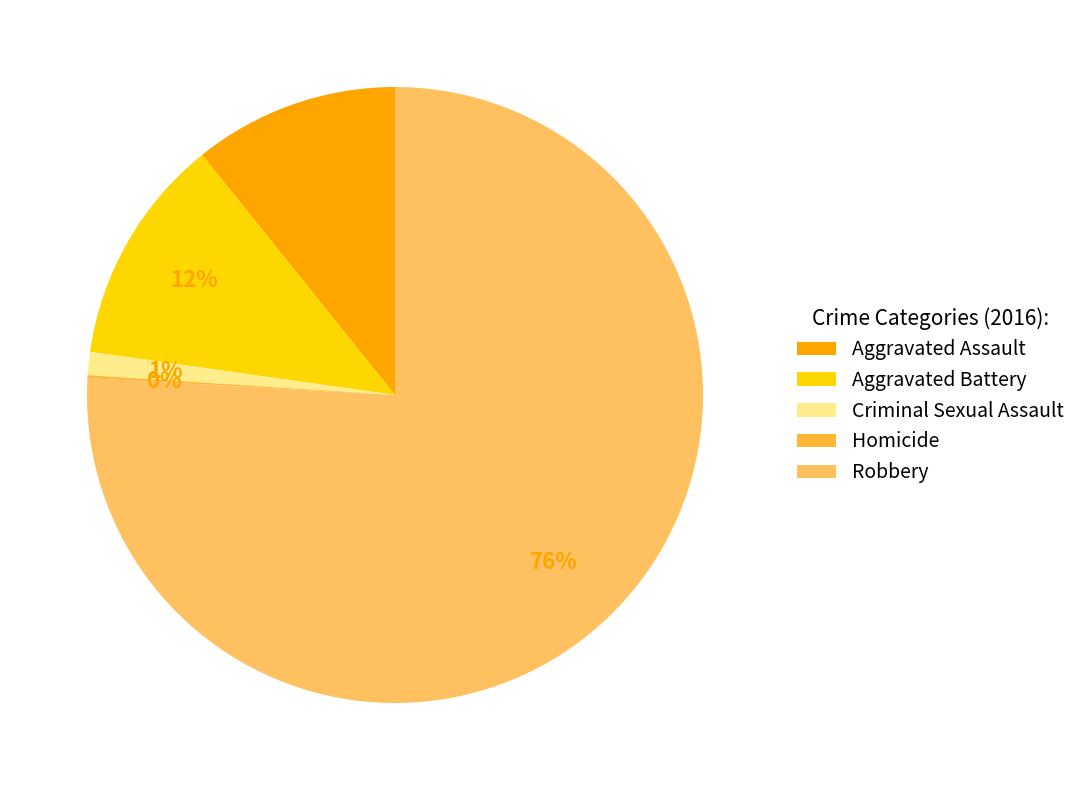

The Aggravated Battery slice represents 2% of the pie. True or false?

False